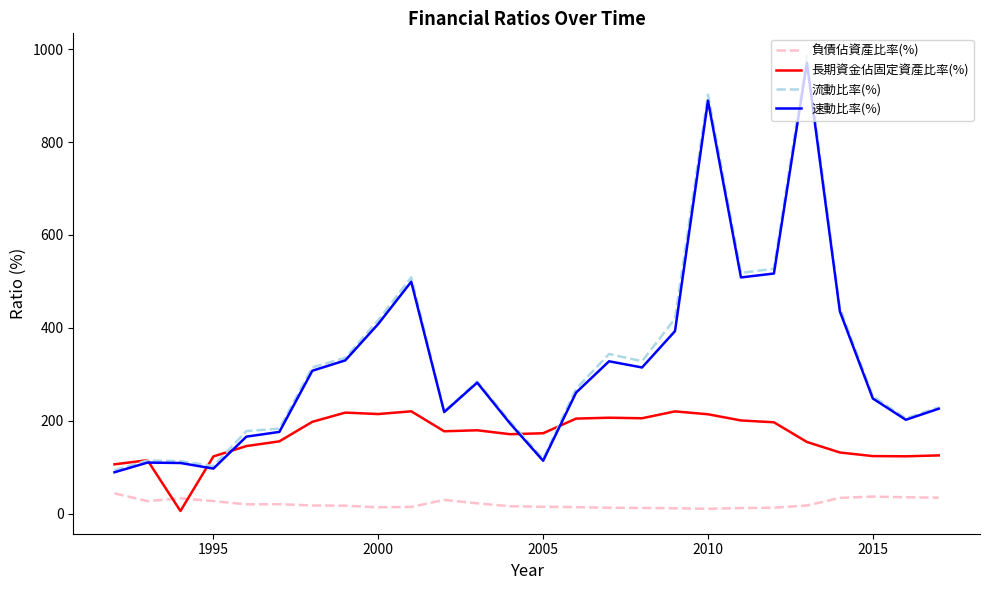

What is the maximum value for 速動比率(%)?

970.5